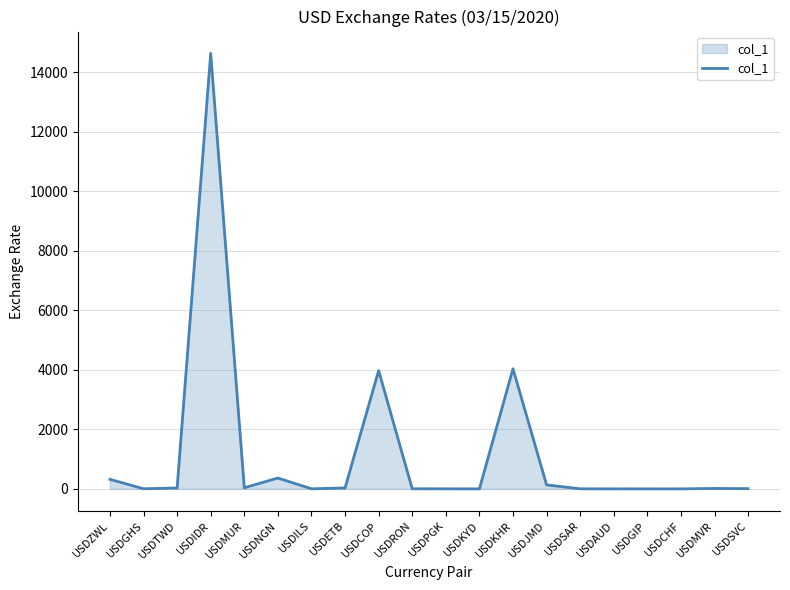

What is the greatest value displayed?

14639.5